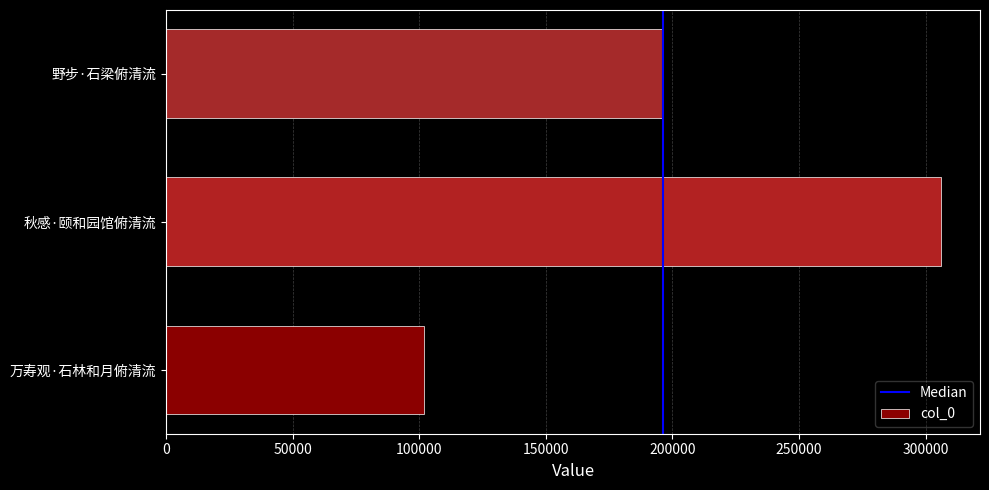

Count the values in the range 101888 to 306187.

3